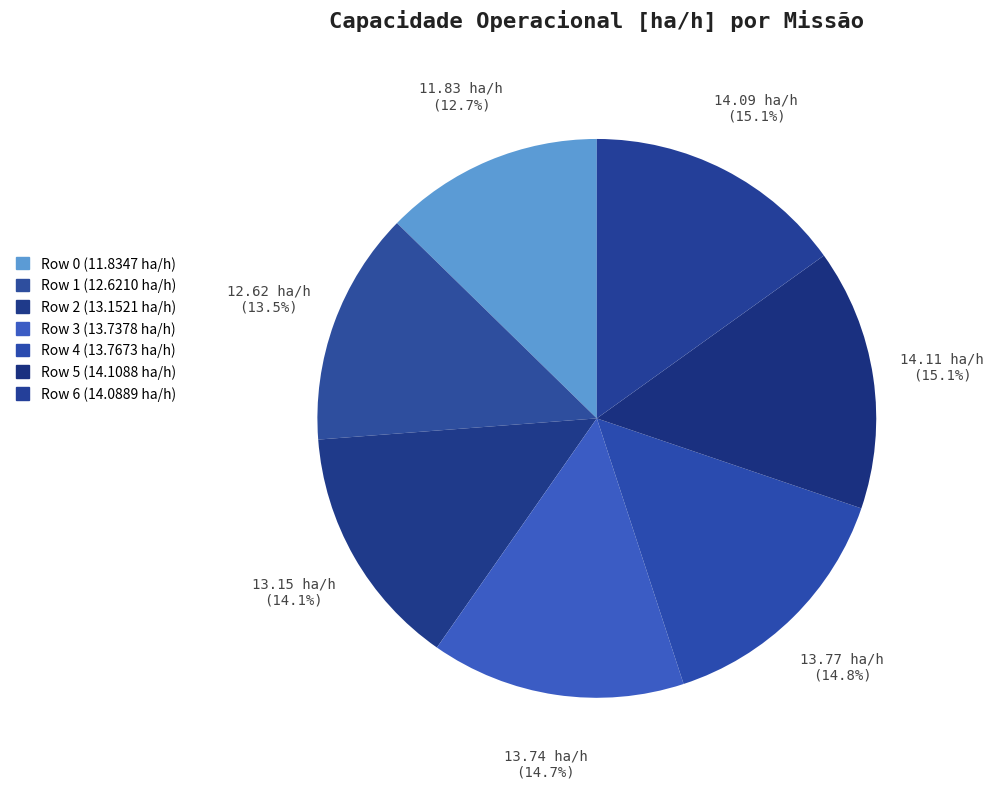

Is it true that Row 5 is 15% of the pie?

True